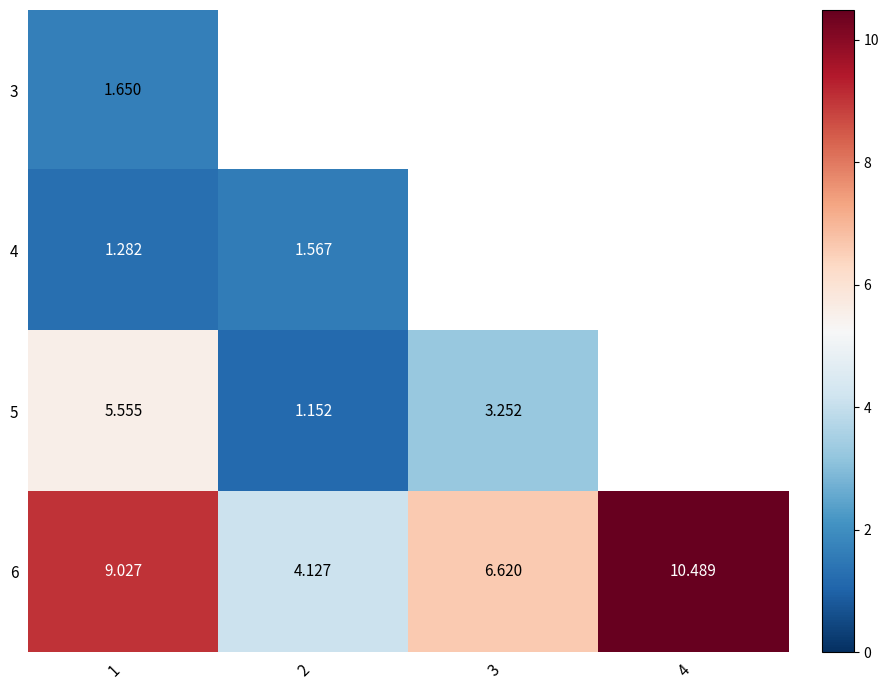

Is it true that 6 equals 5.9 at 4?

False